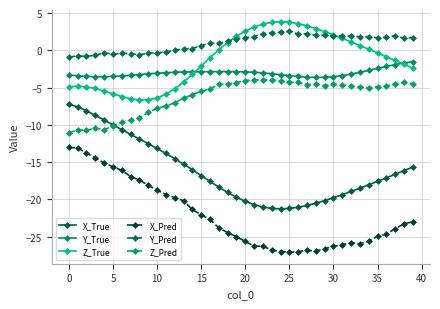

In X_Pred, how many points are lower than both neighbors (excluding endpoints)?

3